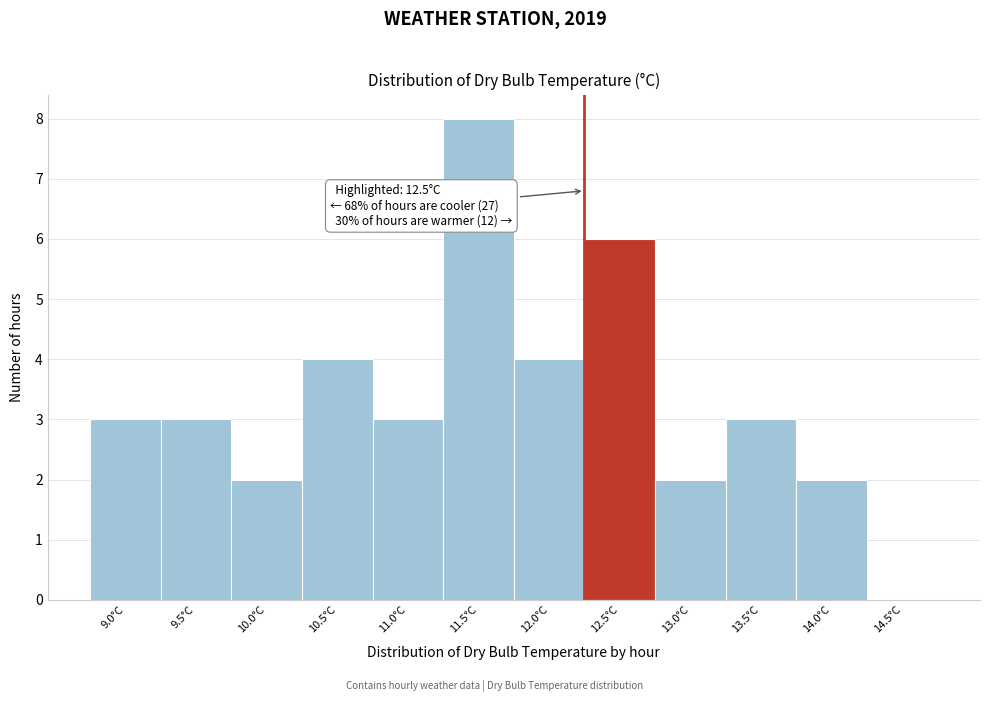

Reading left to right, what are all the values shown in this chart?

9.0°C=3	9.5°C=3	10.0°C=2	10.5°C=4	11.0°C=3	11.5°C=8	12.0°C=4	12.5°C=6	13.0°C=2	13.5°C=3	14.0°C=2	14.5°C=0